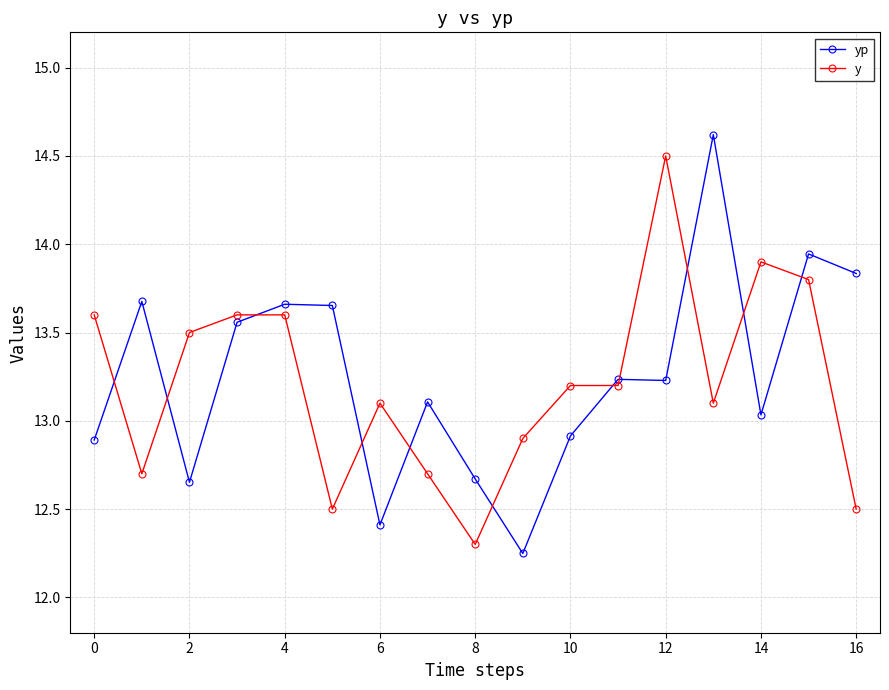

Does the chart display data point markers on the line(s)?

Yes